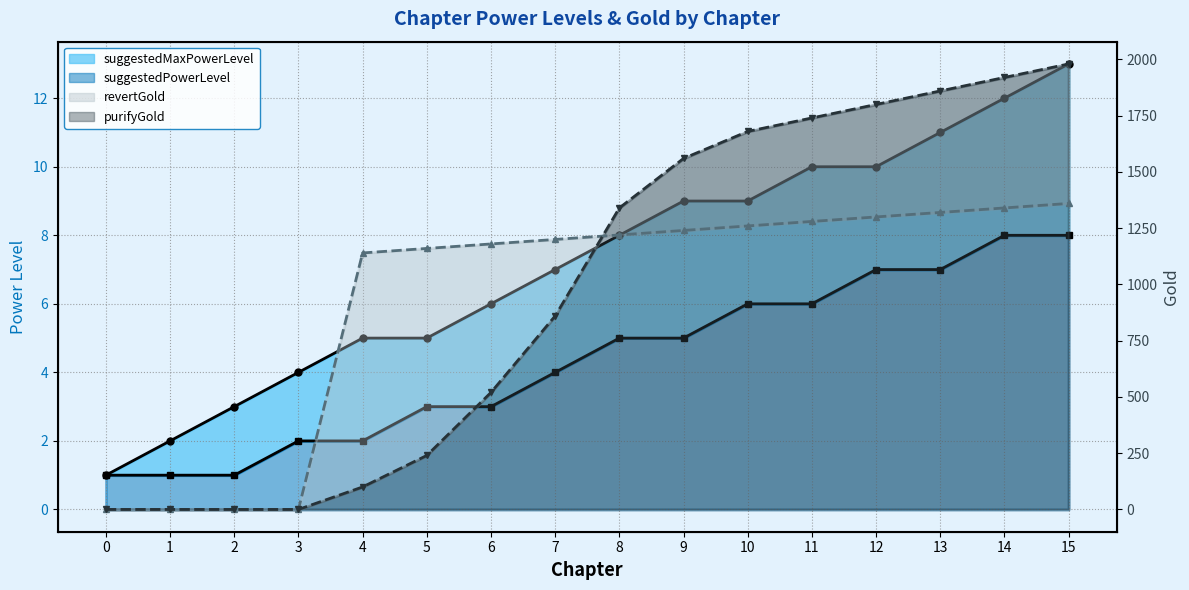

What is the maximum value shown in the chart?

1980